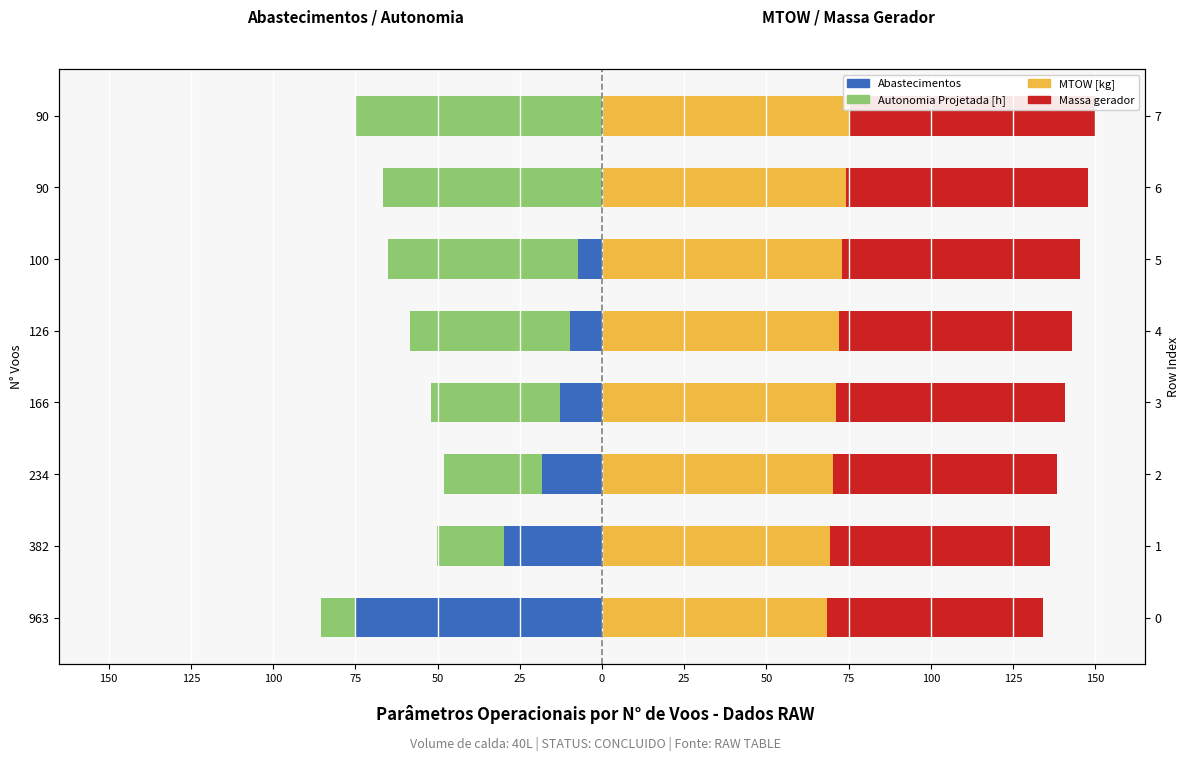

The MTOW [kg] series shows 107.8 at 382. True or false?

False